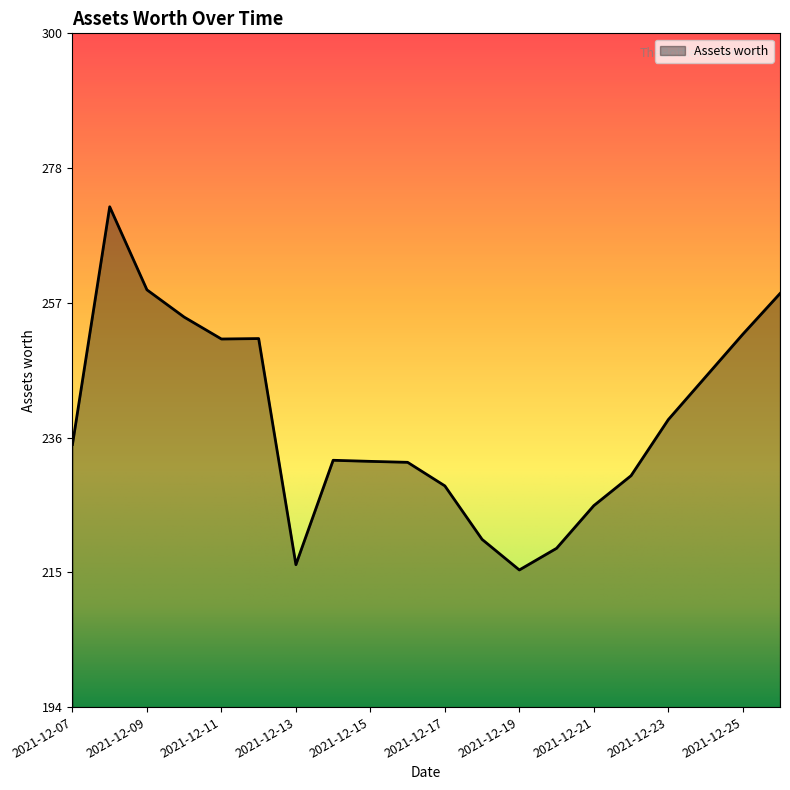

What is the difference between the maximum and minimum values?

57.0